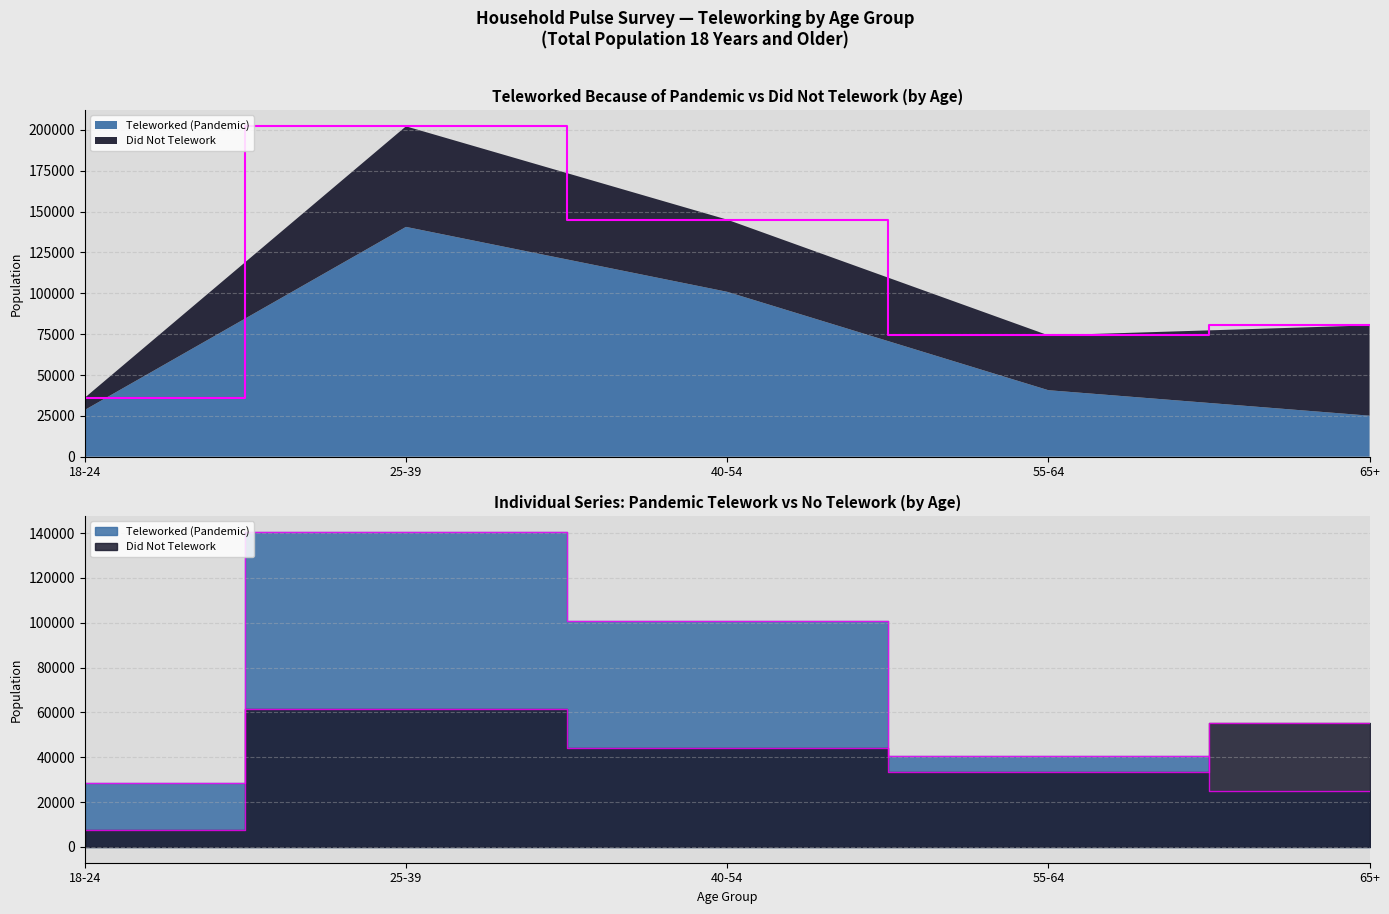

At which label does Teleworked (Pandemic) reach its peak?

25-39